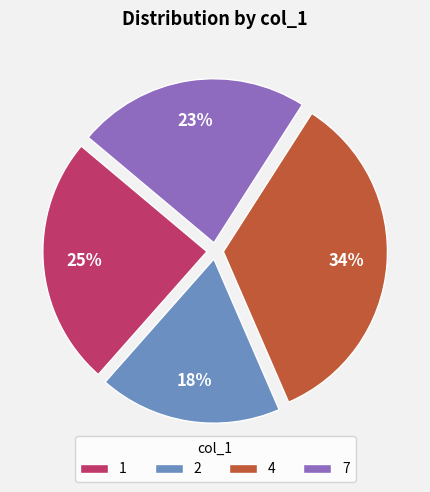

Count the number of slices in the pie.

4